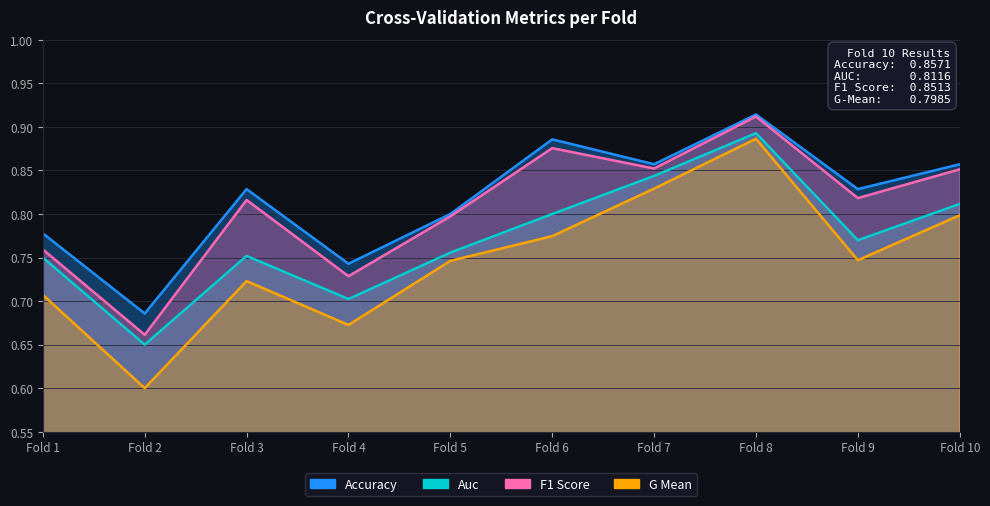

True or false: auc has a value of 0.8 at Fold 5.

True